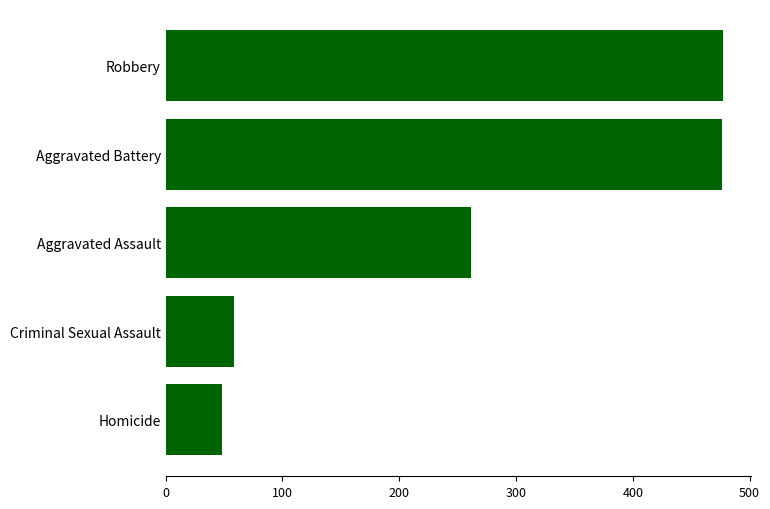

Between Homicide and Aggravated Battery, which is larger?

Aggravated Battery